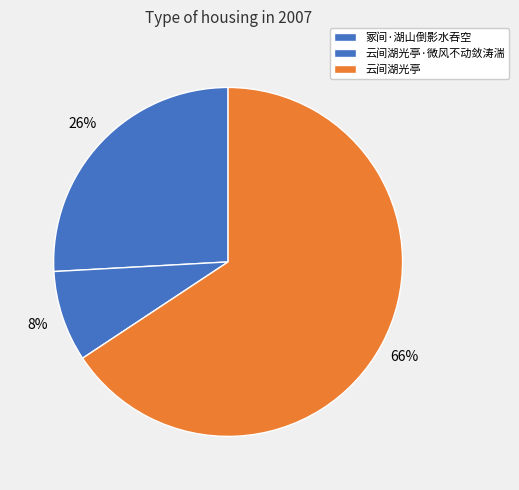

Between 云间湖光亭 and 云间湖光亭·微风不动敛涛湍, which is larger?

云间湖光亭